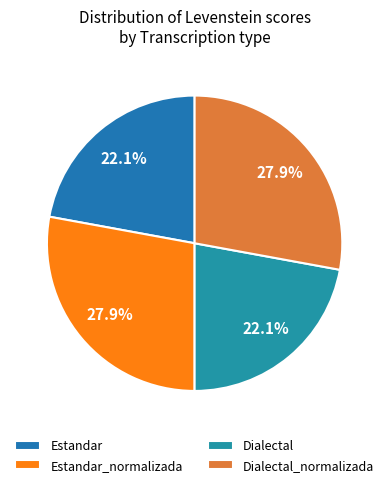

The Dialectal slice represents 35% of the pie. True or false?

False